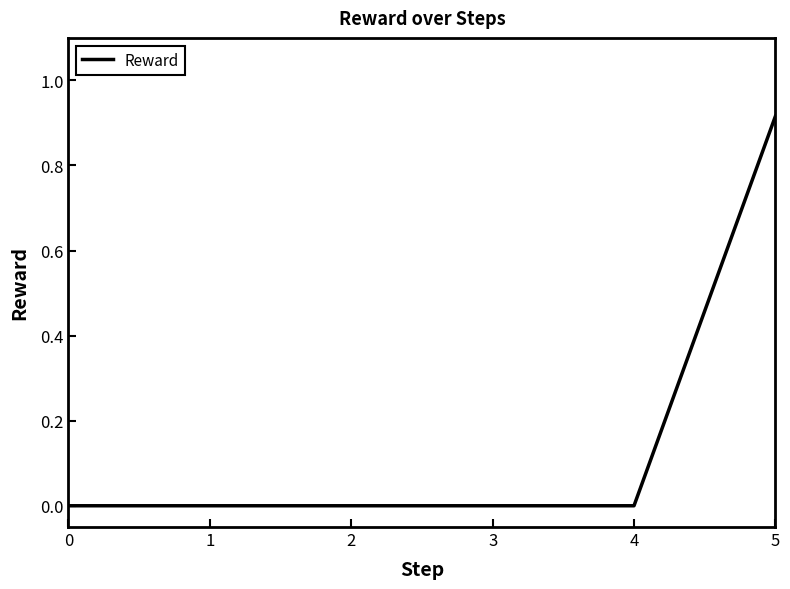

At which category does the chart reach its peak across all series?

5